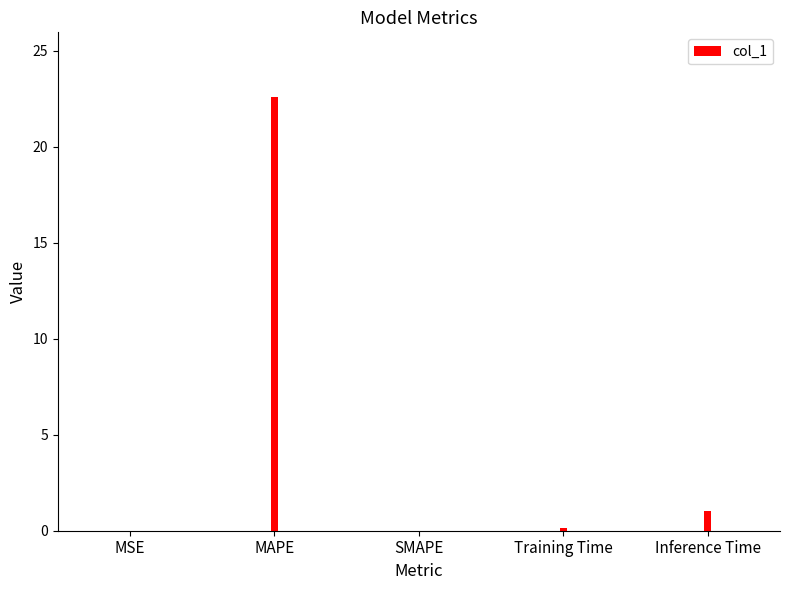

What is the difference between the maximum and second lowest values?

22.6